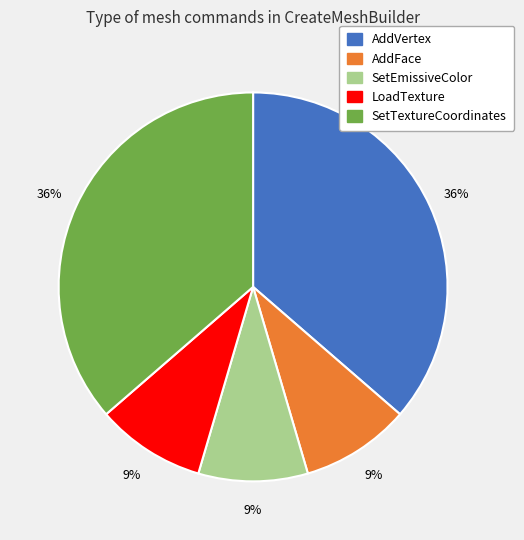

To the nearest percent, what is the average slice percentage?

20%